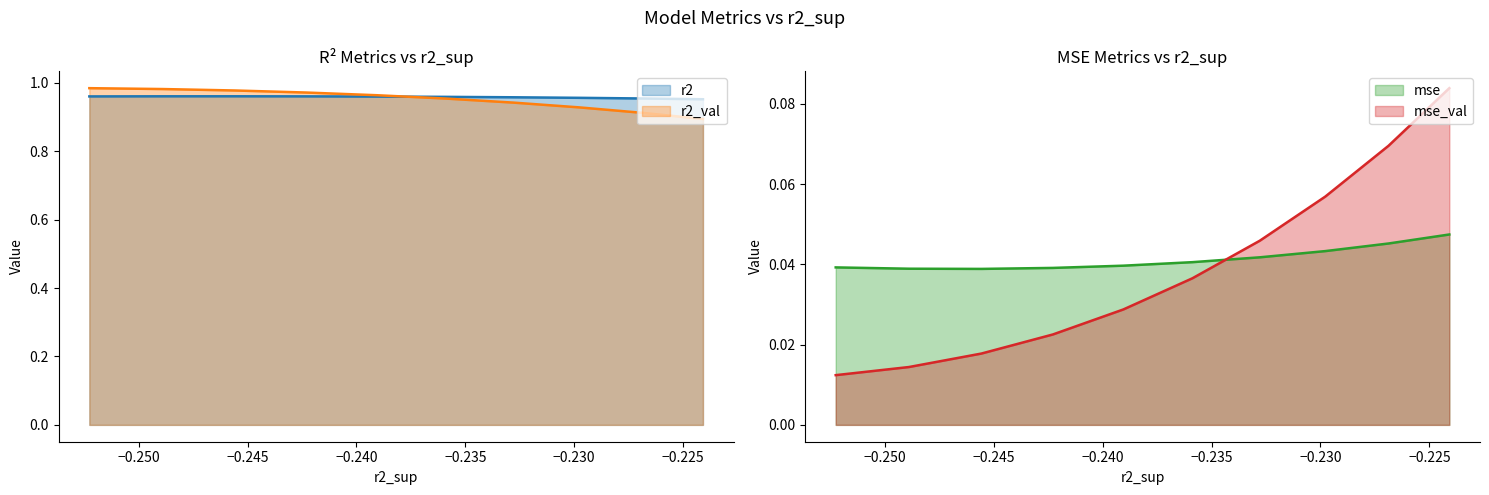

True or false: r2_val and mse_val cross at least once.

False